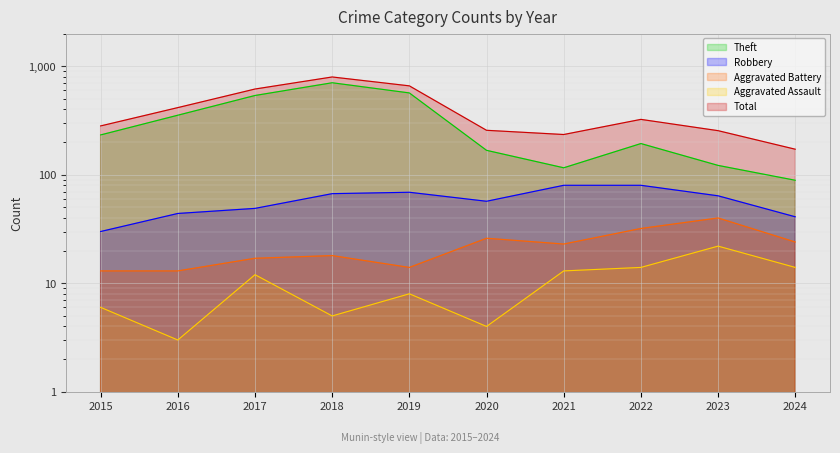

What value does the Robbery series have at 2021?

80